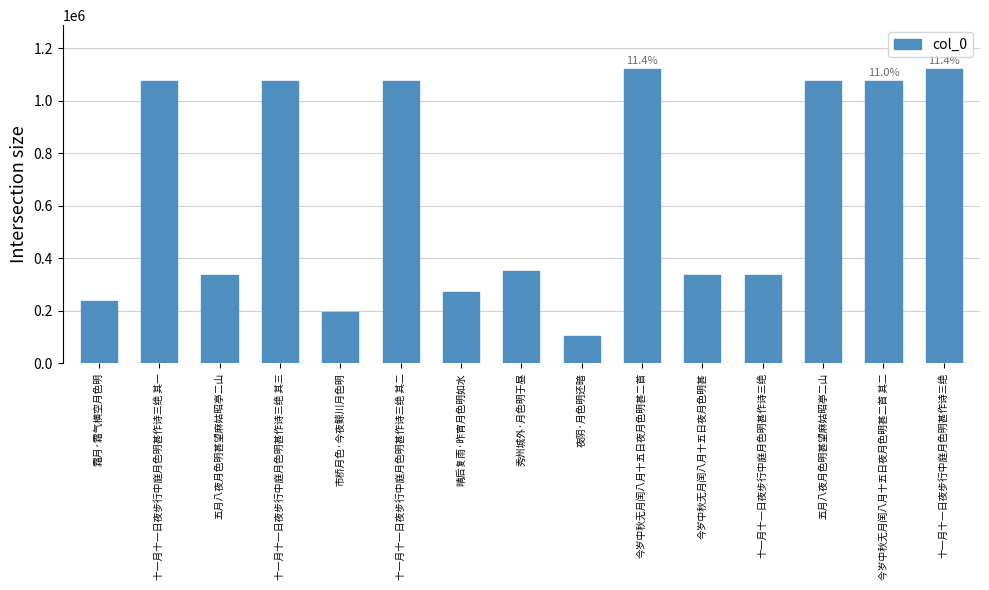

List the labels in order of value, smallest first.

夜阴·月色明还暗, 市桥月色·今夜鲸川月色明, 霜月·霜气横空月色明, 晴后复雨·昨宵月色明如水, 十一月十一日夜步行中庭月色明甚作诗三绝, 五月八夜月色明甚望麻姑昭亭二山, 今岁中秋无月闰八月十五日夜月色明甚, 秀州城外·月色明于昼, 五月八夜月色明甚望麻姑昭亭二山, 十一月十一日夜步行中庭月色明甚作诗三绝 其一, 十一月十一日夜步行中庭月色明甚作诗三绝 其二, 十一月十一日夜步行中庭月色明甚作诗三绝 其三, 今岁中秋无月闰八月十五日夜月色明甚二首 其二, 今岁中秋无月闰八月十五日夜月色明甚二首, 十一月十一日夜步行中庭月色明甚作诗三绝